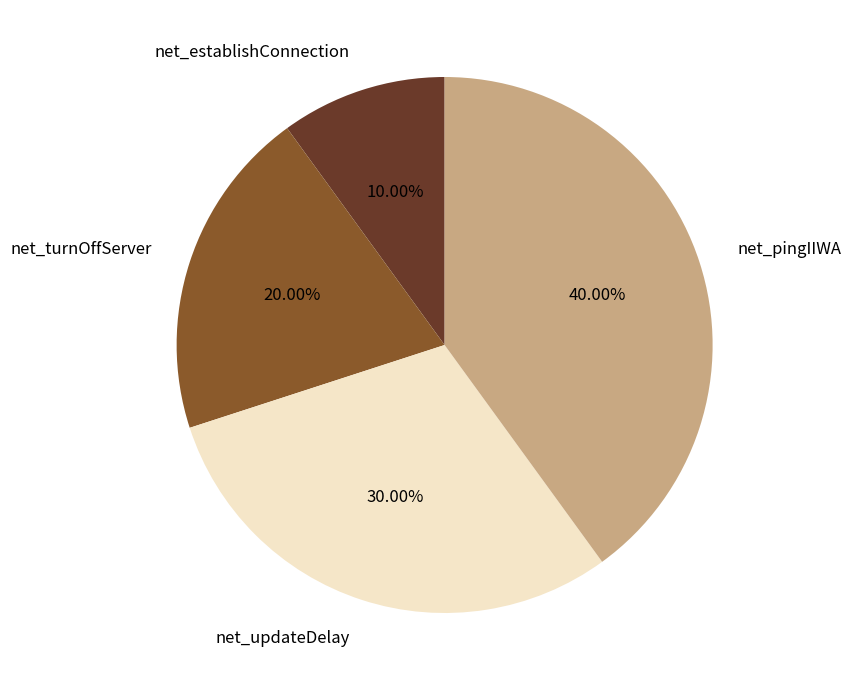

To the nearest percent, what is the difference between the net_pingIIWA and net_establishConnection slice percentages?

30%